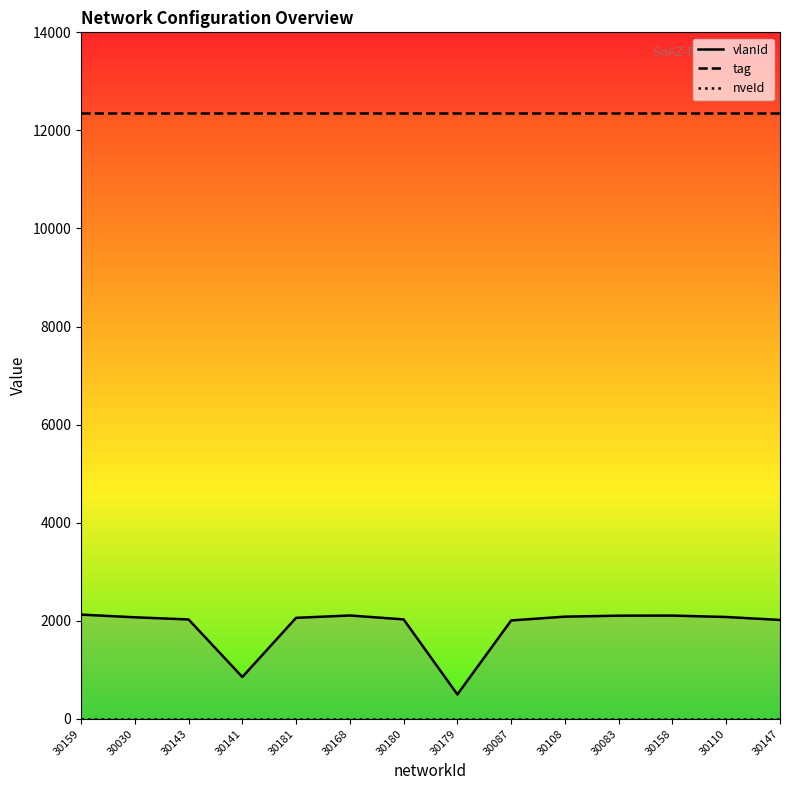

Reading left to right, what are all the values shown in this chart?

vlanId: 30159=2127	30030=2072	30143=2028	30141=855	30181=2061	30168=2109	30180=2029	30179=499	30087=2008	30108=2085	30083=2105	30158=2107	30110=2078	30147=2018
tag: 30159=12345	30030=12345	30143=12345	30141=12345	30181=12345	30168=12345	30180=12345	30179=12345	30087=12345	30108=12345	30083=12345	30158=12345	30110=12345	30147=12345
nveId: 30159=1	30030=1	30143=1	30141=1	30181=1	30168=1	30180=1	30179=1	30087=1	30108=1	30083=1	30158=1	30110=1	30147=1